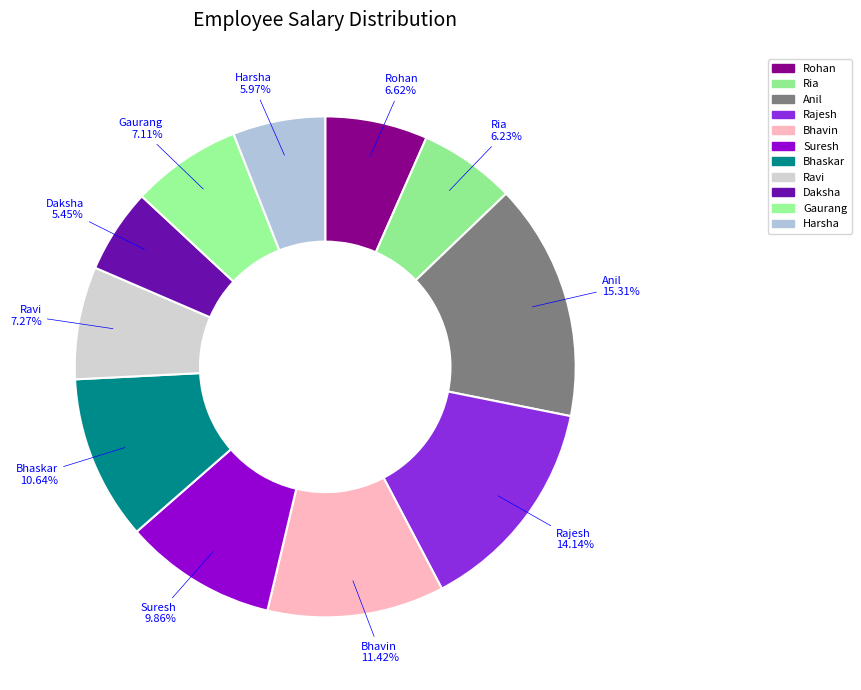

How many slices are in this pie chart?

11